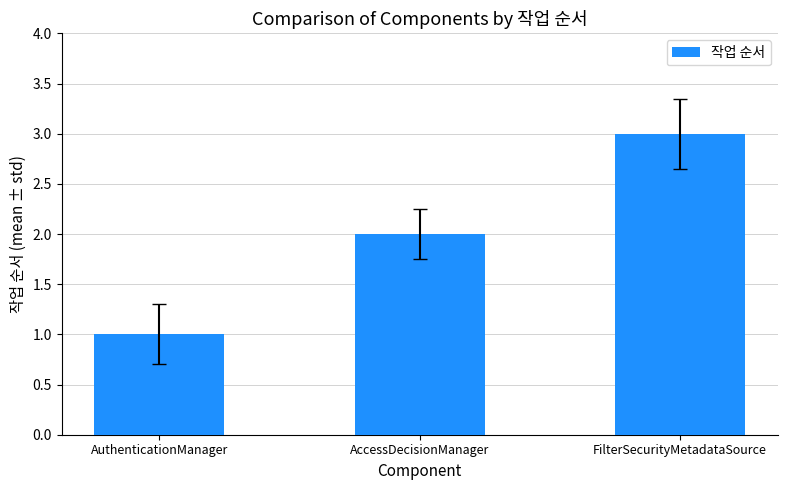

Which category has the highest value across all series?

FilterSecurityMetadataSource